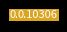

How many segments does this pie chart have?

10